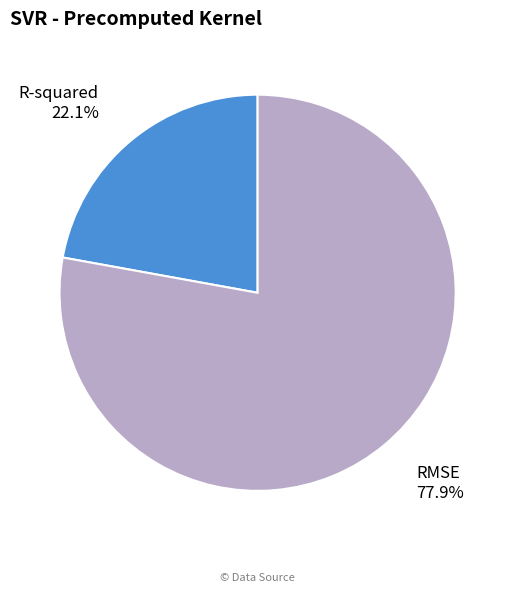

How many slices are in this pie chart?

2